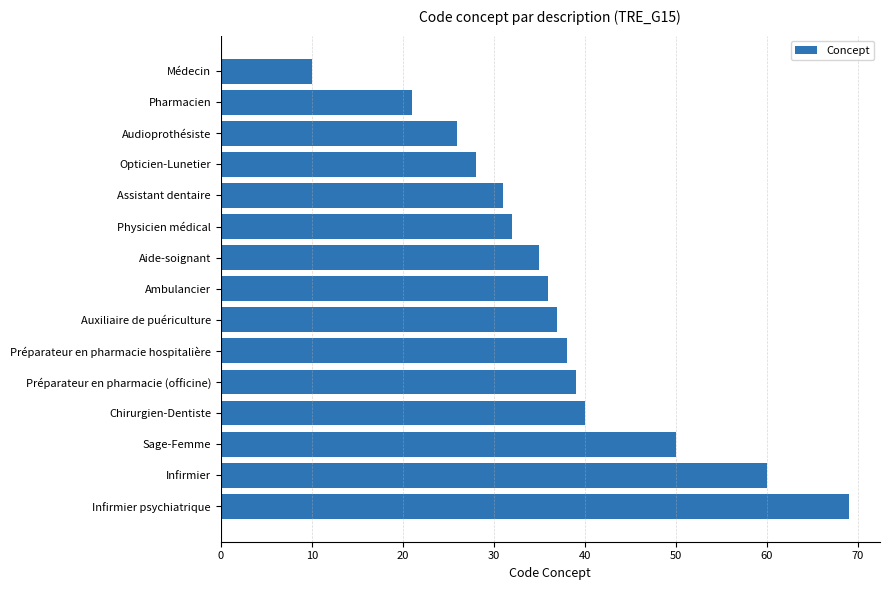

What is the change in value from Audioprothésiste to Opticien-Lunetier?

+2